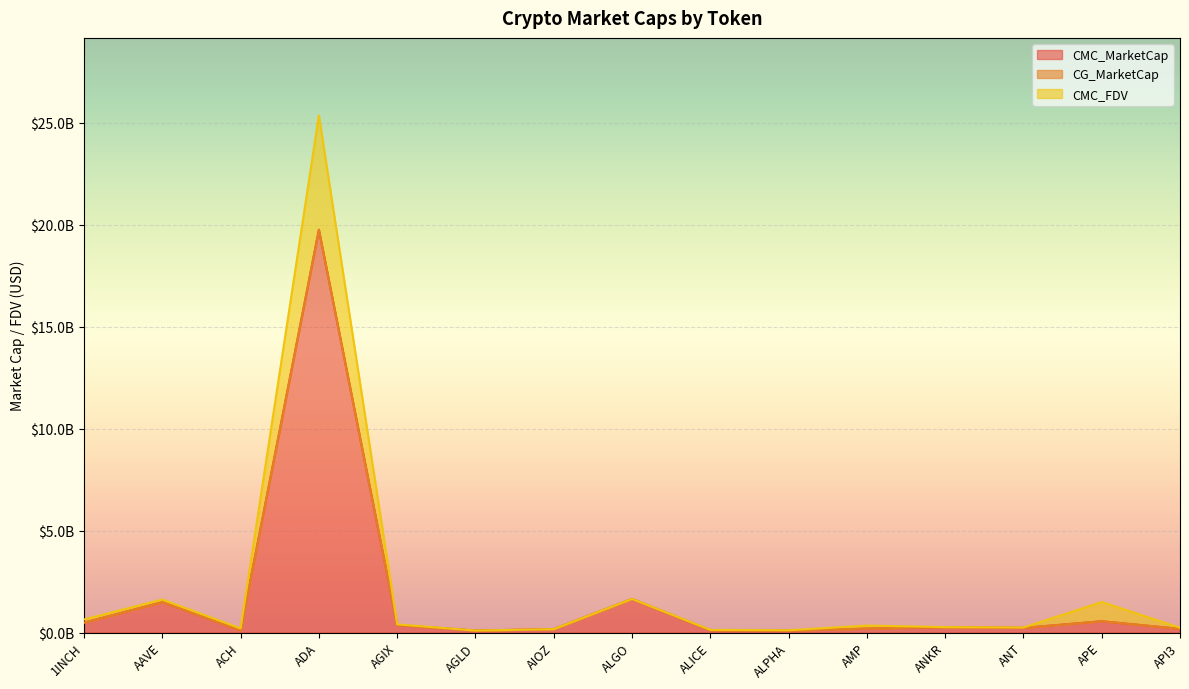

How many series are shown in this chart?

3